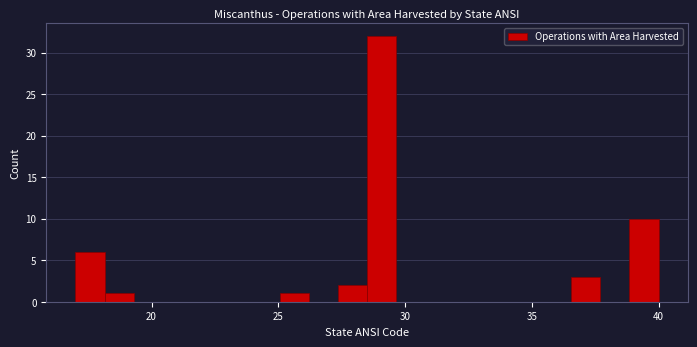

Read against the x-axis, roughly where is the centre of the tallest bar?

29.0